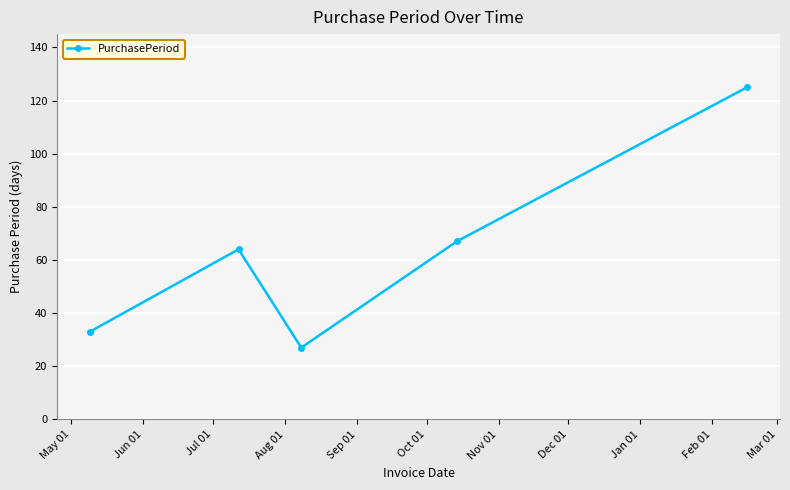

How many lines are shown in the chart?

1